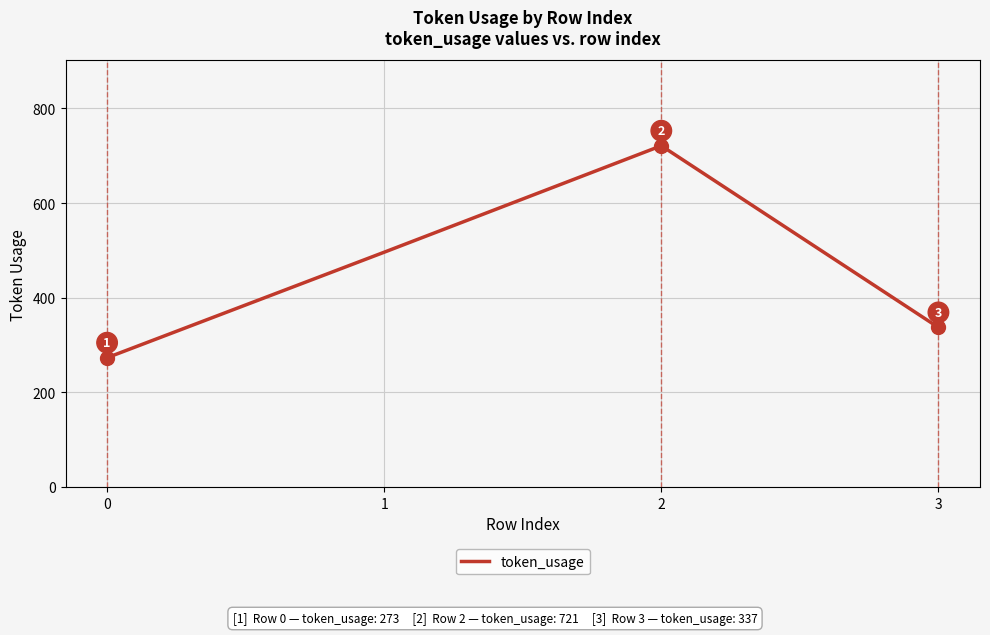

Which category has the highest value across all series?

2